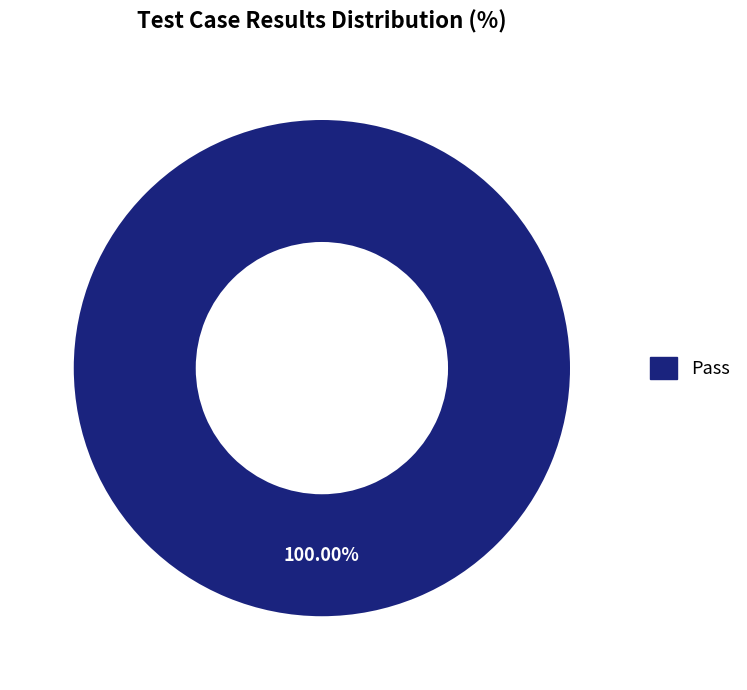

Is there a majority slice in this chart?

Yes